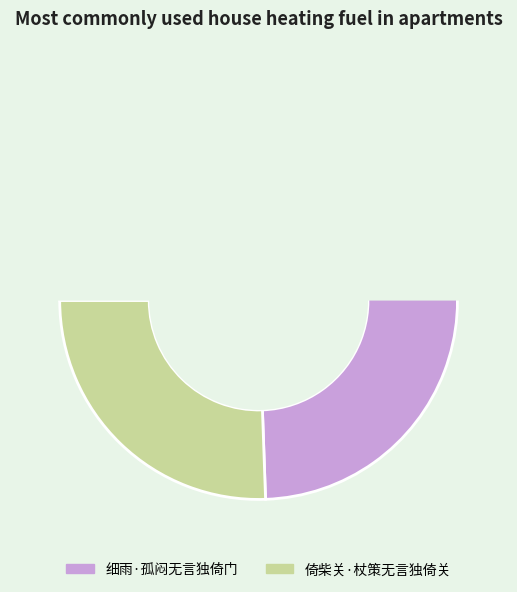

Which slice represents more than half of the pie?

细雨·孤闷无言独倚门